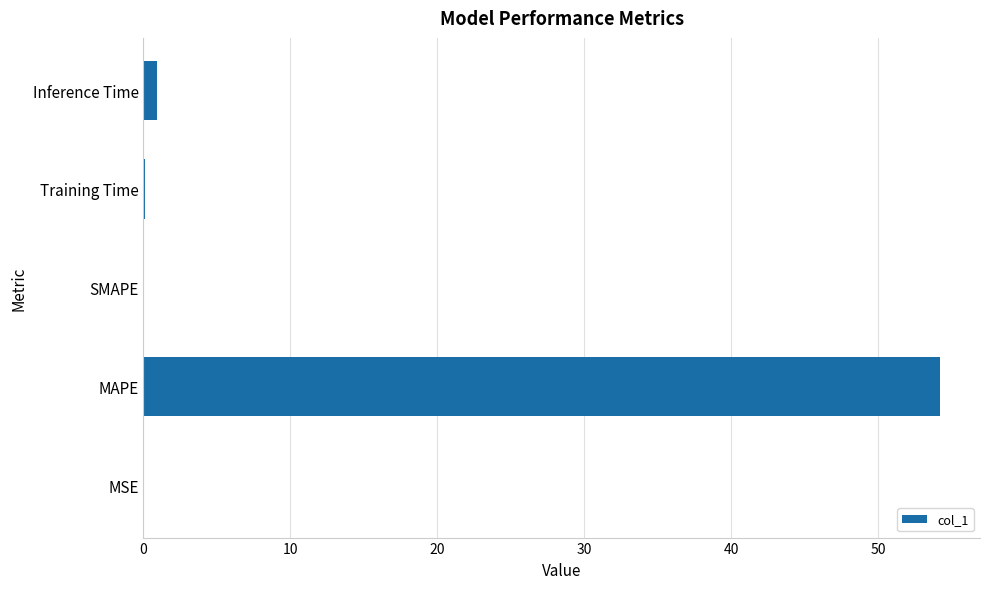

At which category does the chart reach its peak across all series?

MAPE